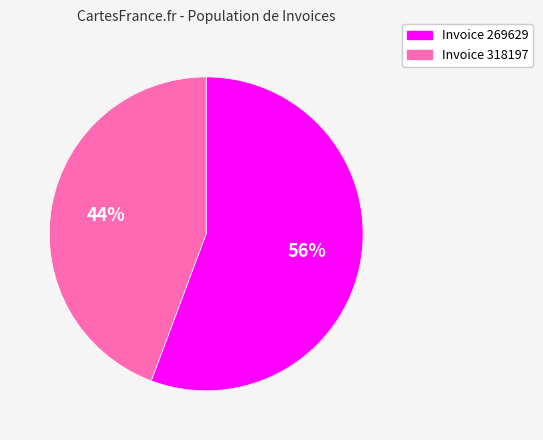

How many slices are in this pie chart?

2